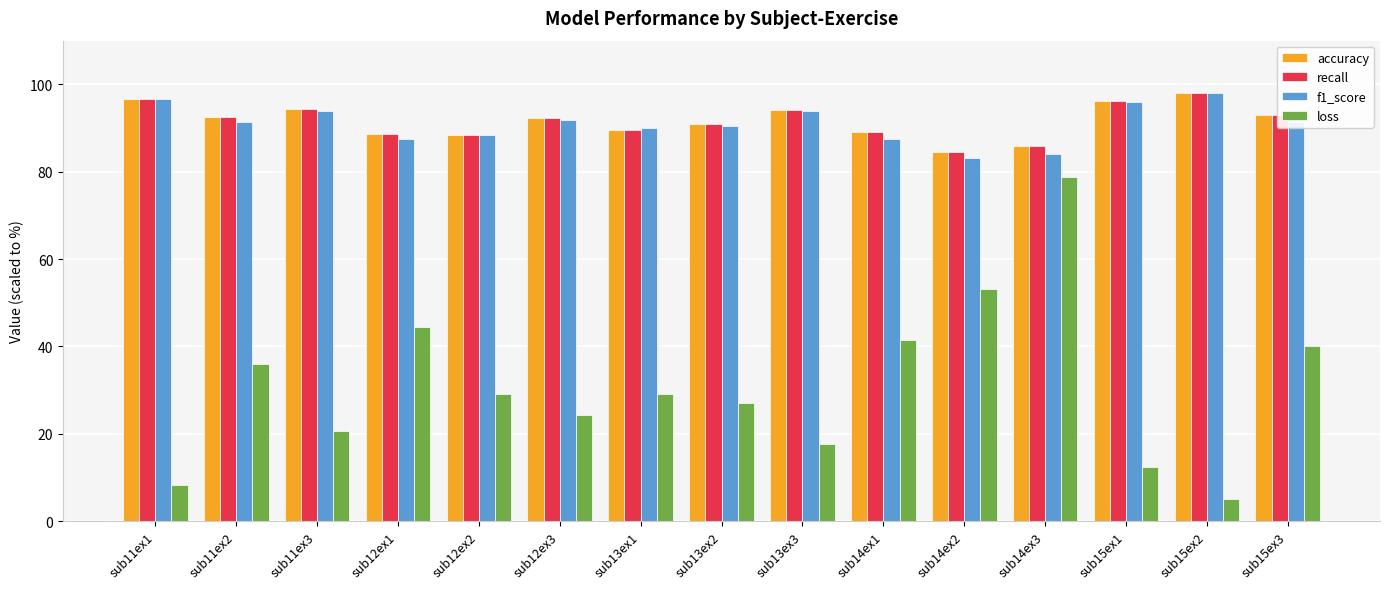

What is the label of the 7th bar from the right?

sub13ex3